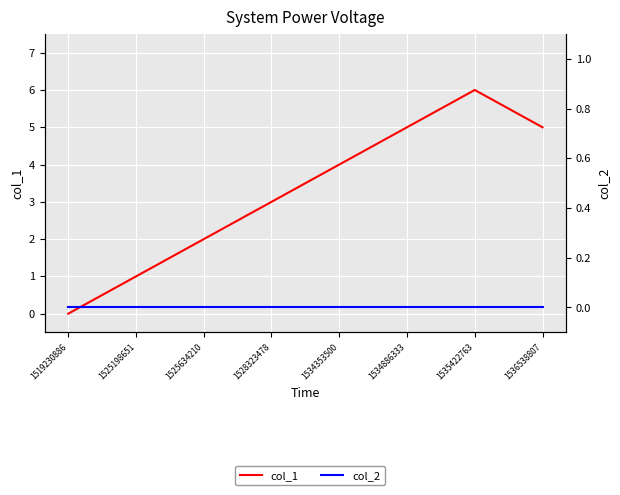

How many data points does each series have?

8